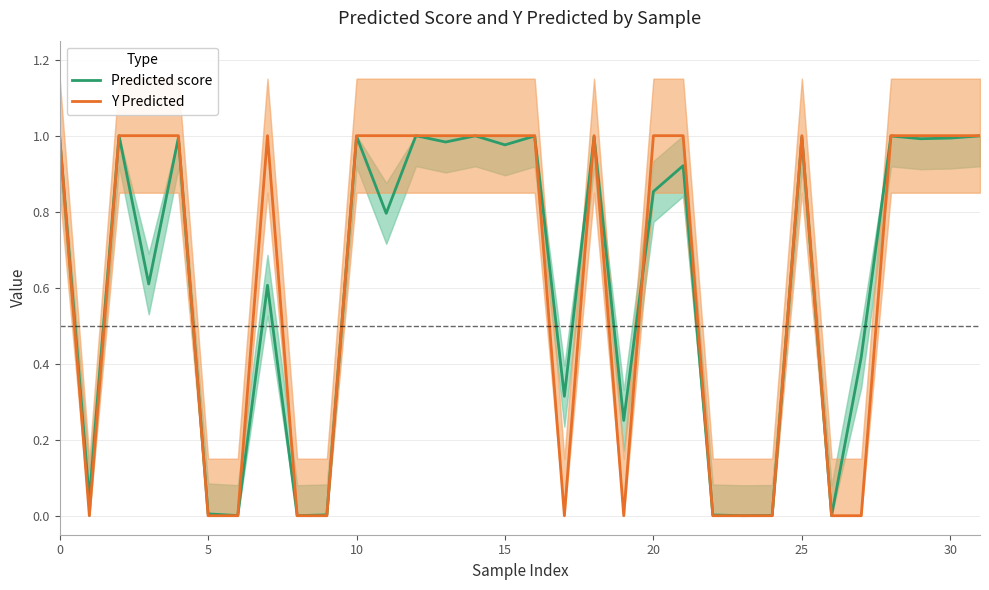

True or false: Predicted score has a value of 0.0 at 24.

False